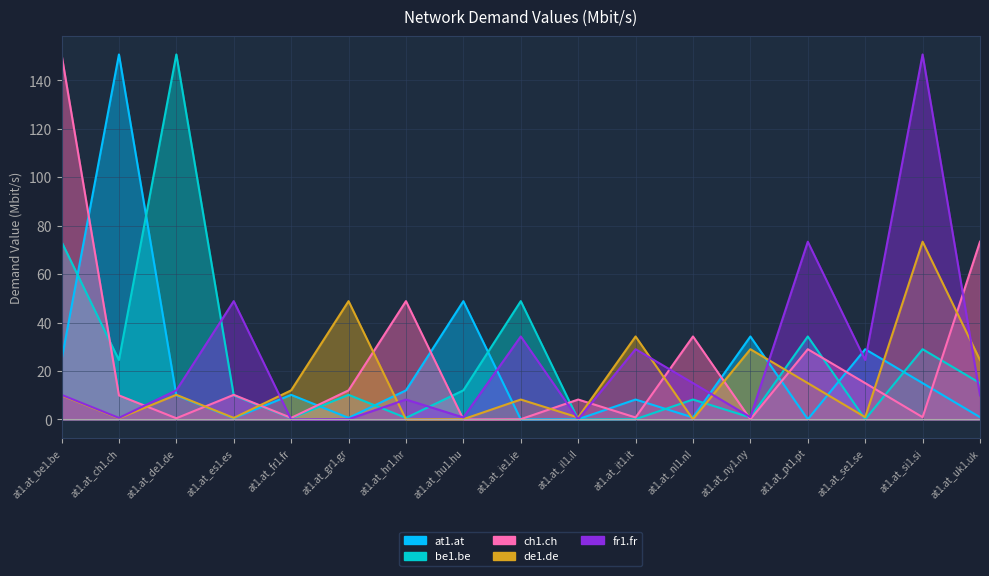

Reading left to right, list all the values displayed in this chart.

at1.at: 24.5	150.7	9.9	0.5	10.2	0.6	12.0	48.9	0.0	0.1	8.2	0.8	34.3	0.1	29.0	15.0	0.9
be1.be: 73.4	24.5	150.7	9.9	0.5	10.2	0.6	12.0	48.9	0.0	0.1	8.2	0.8	34.3	0.1	29.0	15.0
ch1.ch: 150.7	9.9	0.5	10.2	0.6	12.0	48.9	0.0	0.1	8.2	0.8	34.3	0.1	29.0	15.0	0.9	73.4
de1.de: 9.9	0.5	10.2	0.6	12.0	48.9	0.0	0.1	8.2	0.8	34.3	0.1	29.0	15.0	0.9	73.4	24.5
fr1.fr: 10.2	0.6	12.0	48.9	0.0	0.1	8.2	0.8	34.3	0.1	29.0	15.0	0.9	73.4	24.5	150.7	9.9